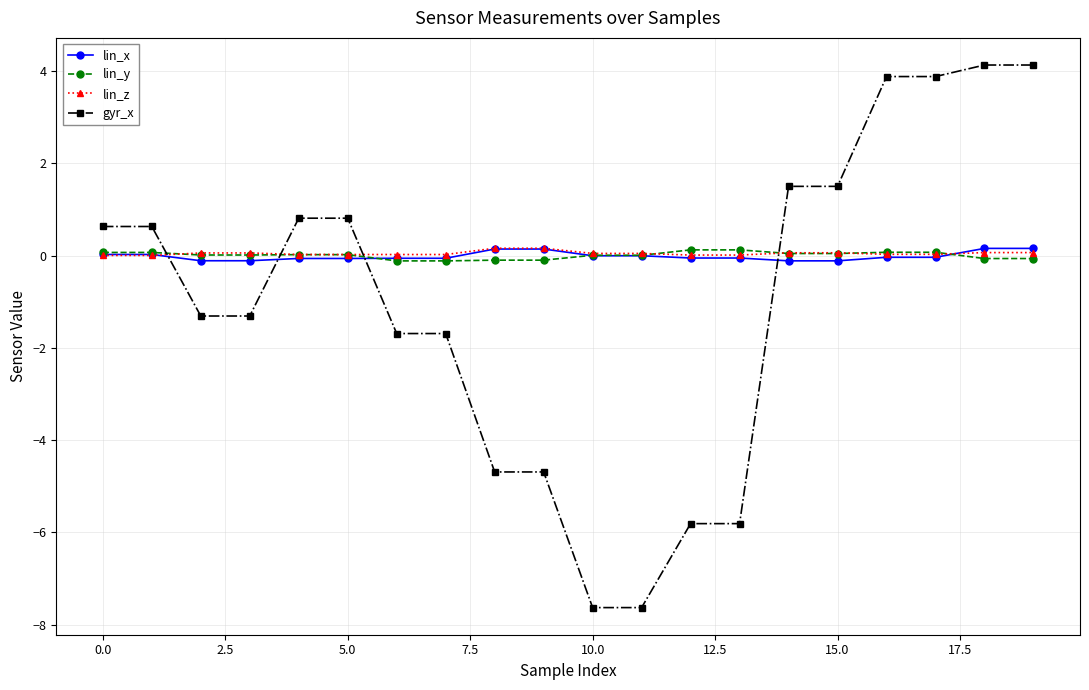

What is the minimum value shown in the chart?

-7.6